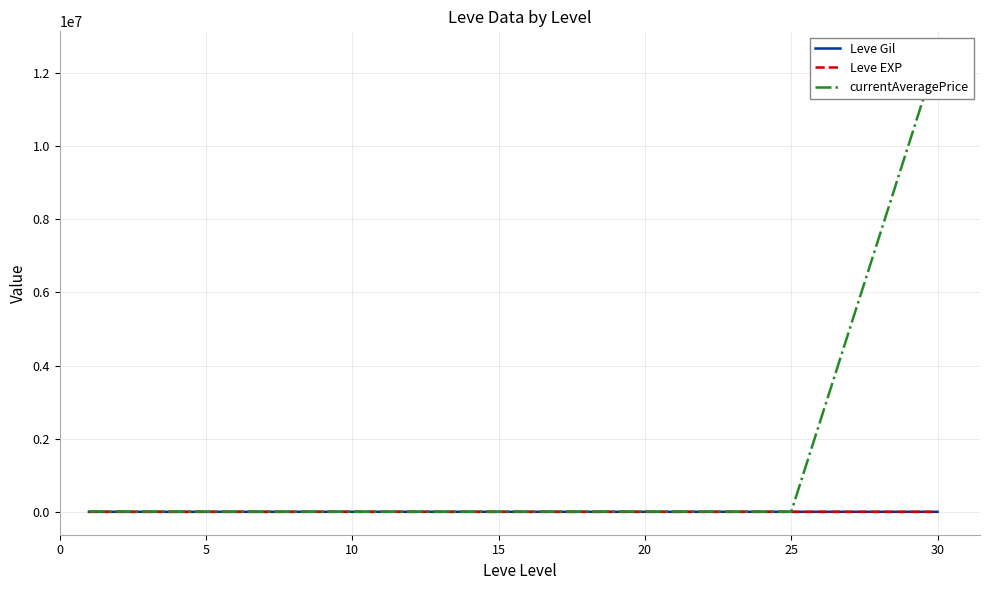

At 10, list the series in order from smallest to largest.

Leve EXP, Leve Gil, currentAveragePrice